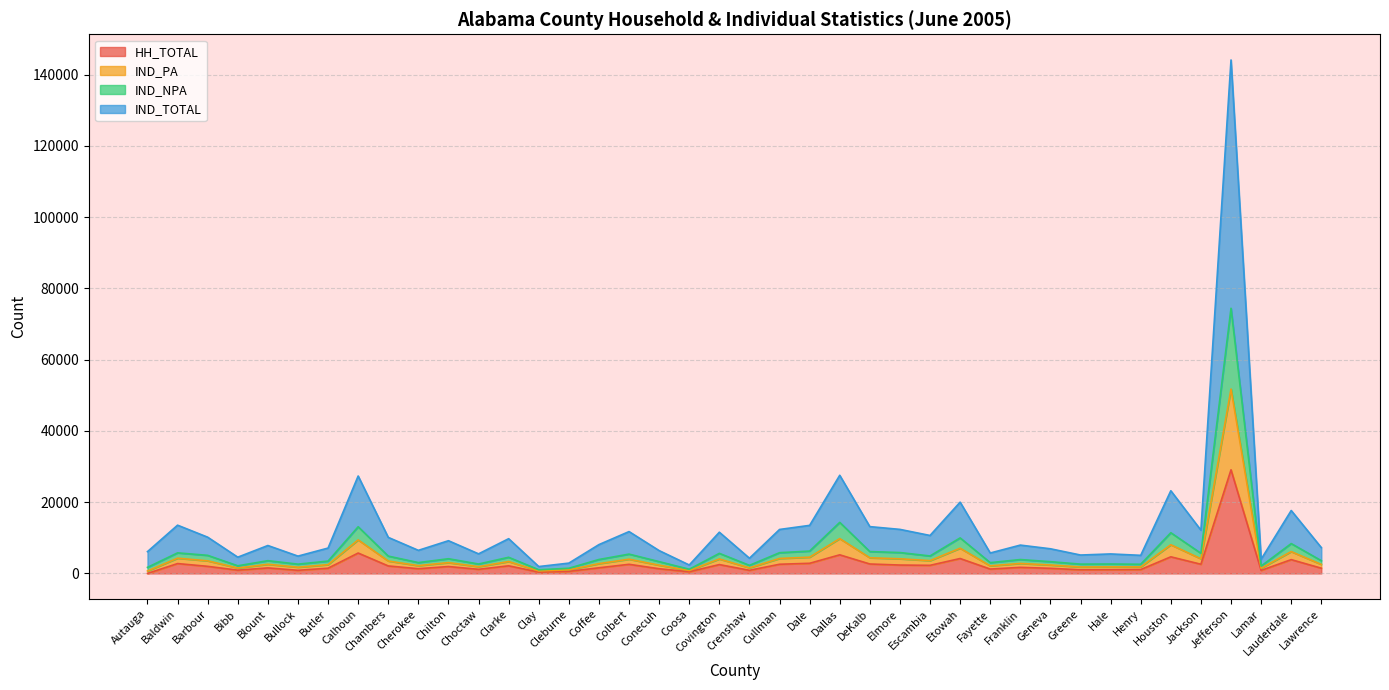

At which category is the sum across all series the highest?

Jefferson